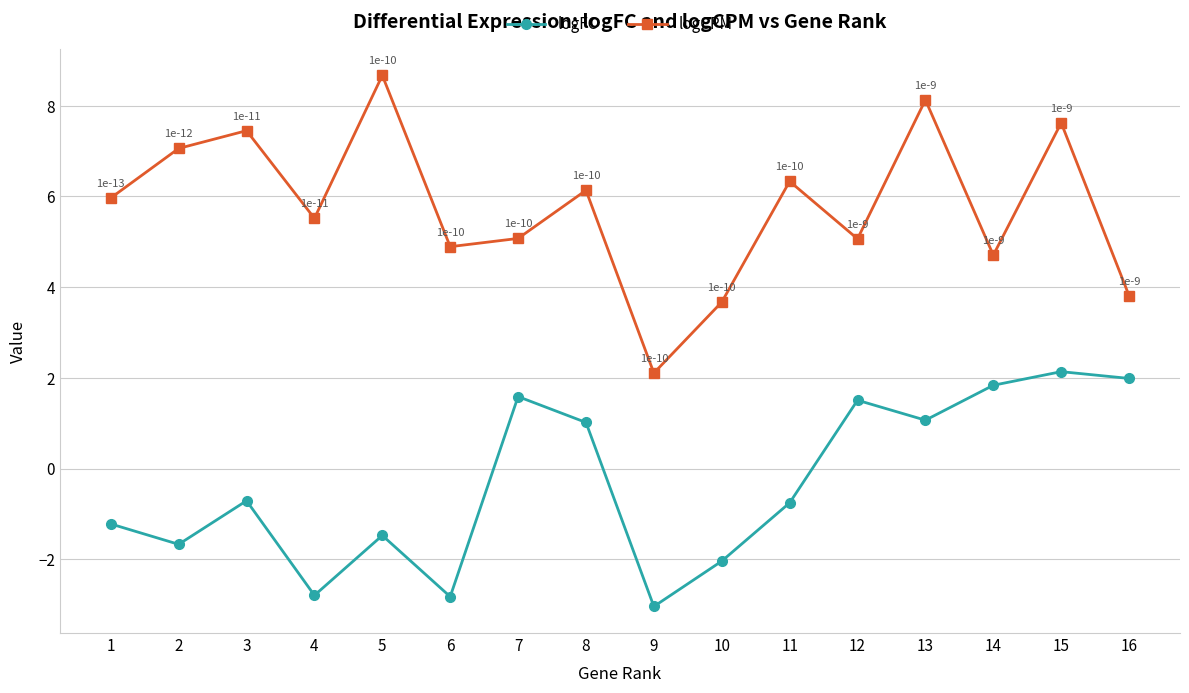

True or false: logFC has more than 0 points higher than both neighbors.

True